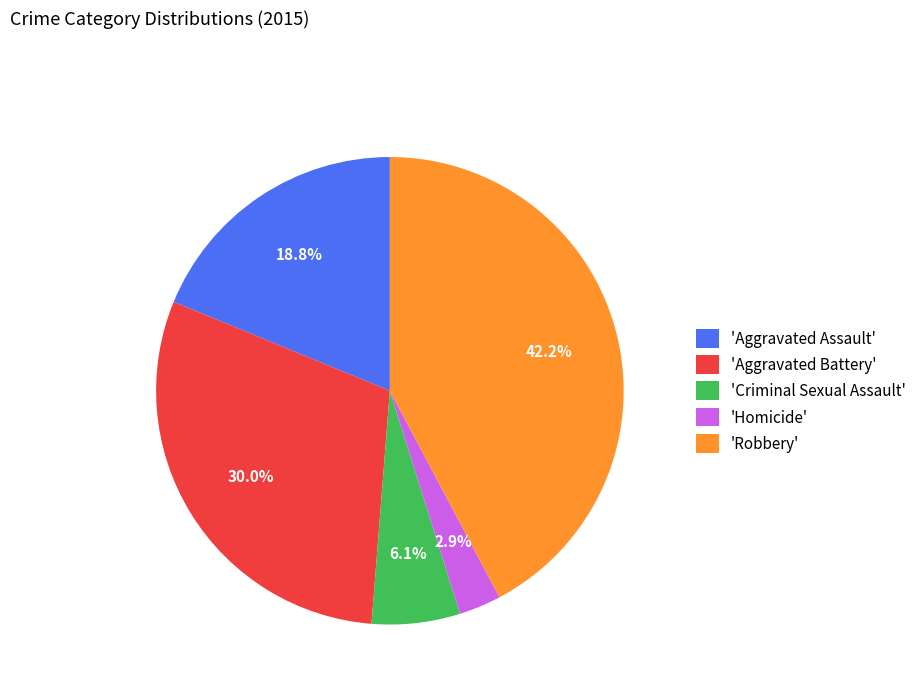

Is the sum of 'Criminal Sexual Assault' and 'Aggravated Battery' greater than half?

No